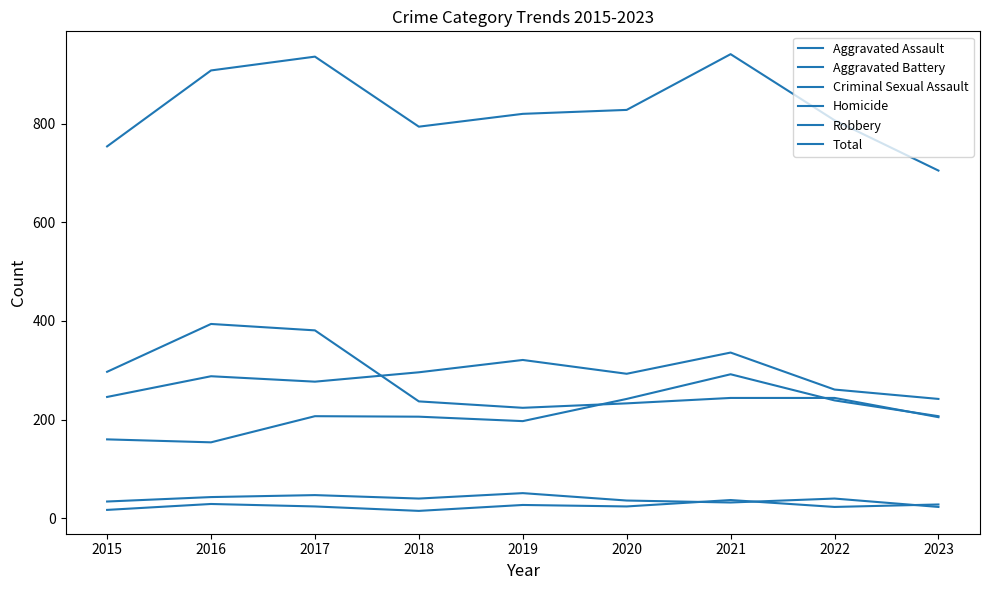

How many lines are shown in the chart?

6